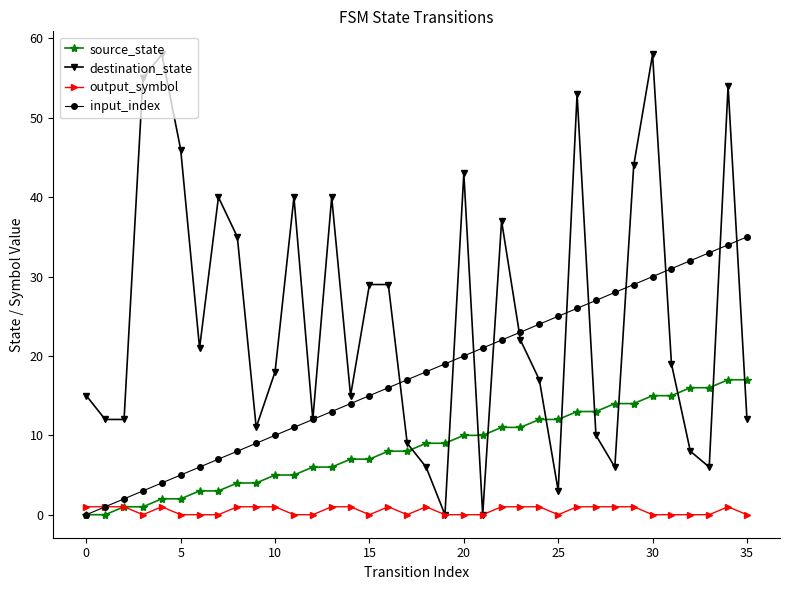

What is the maximum value shown in the chart?

58